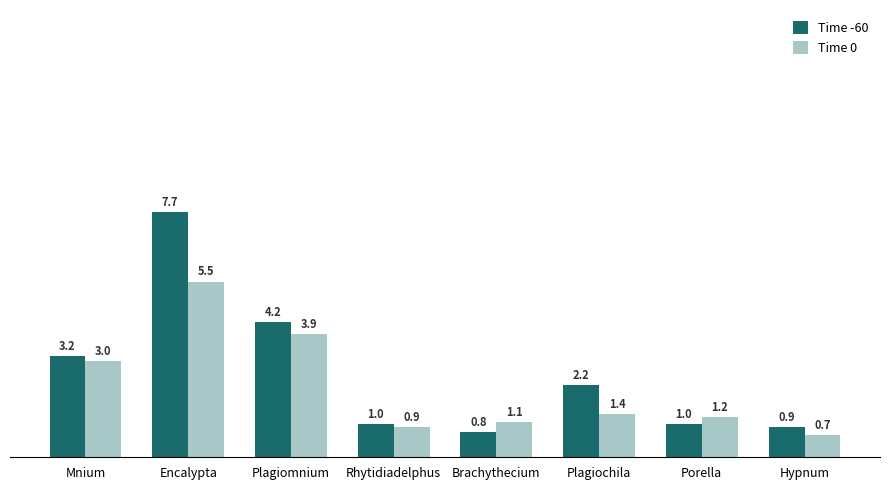

Rank the series by their average value, from highest to lowest.

Time -60, Time 0